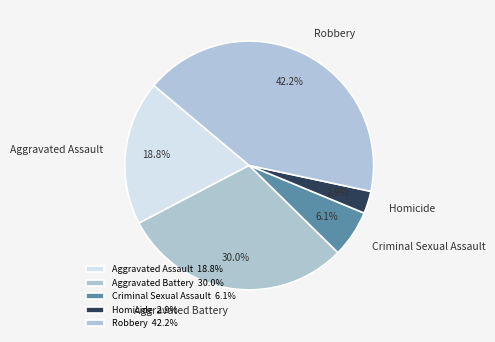

What is the largest slice in the pie chart?

Robbery